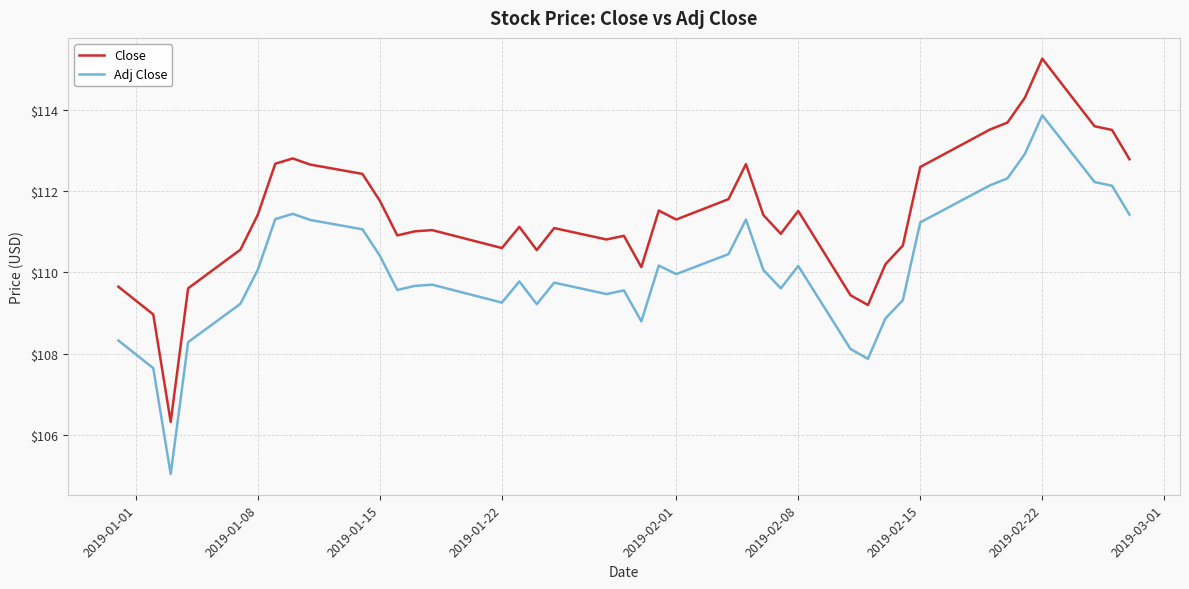

How many categories are shown in the chart?

40